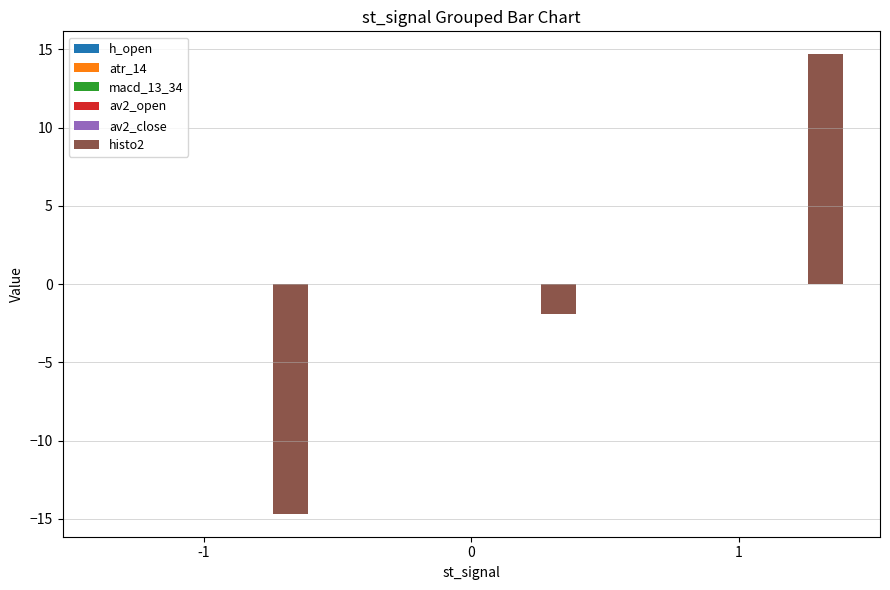

Between -1 and 0, which series saw the biggest shift?

histo2